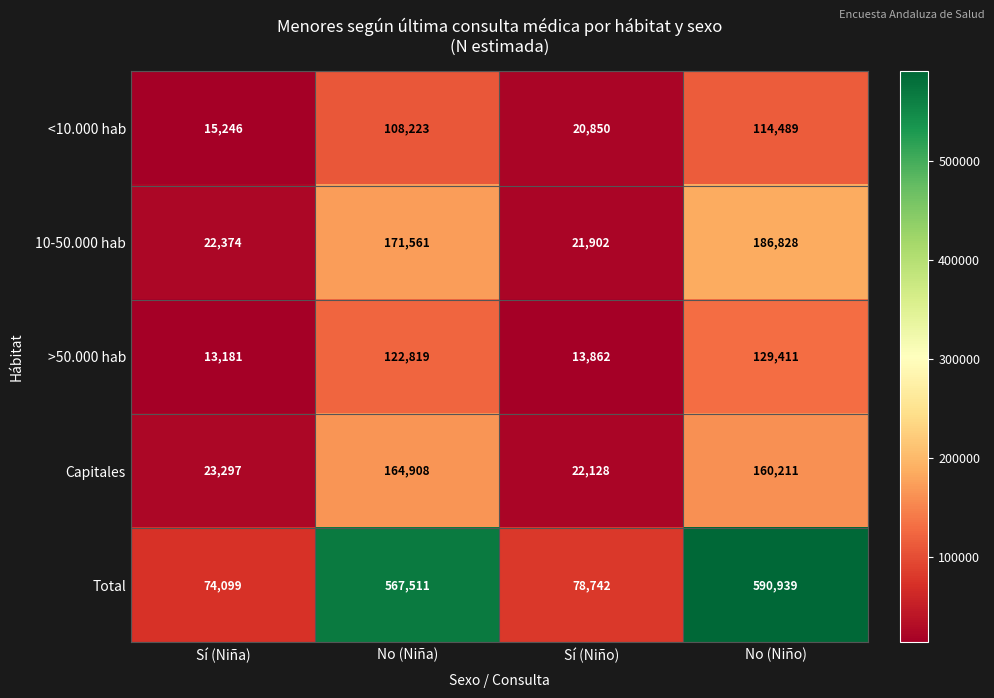

Count the number of data series in this chart.

5